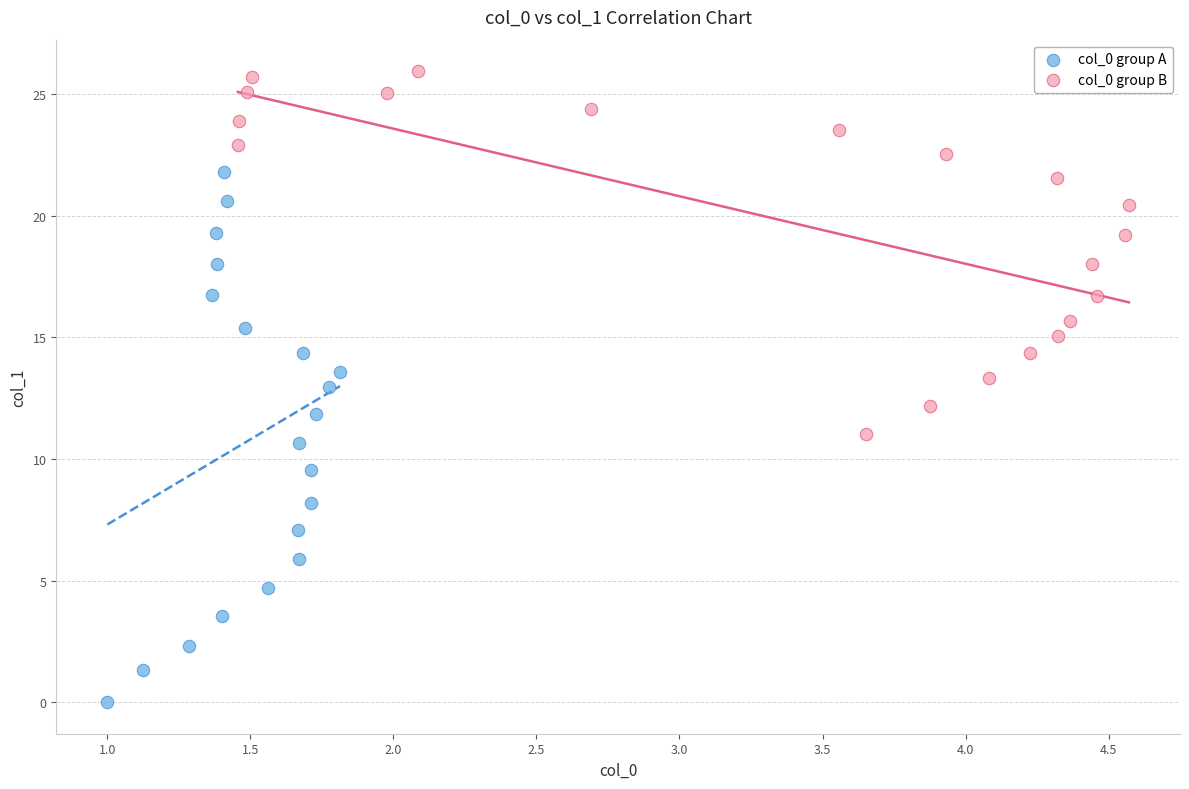

Which series has the widest spread of Y values?

col_0 group A